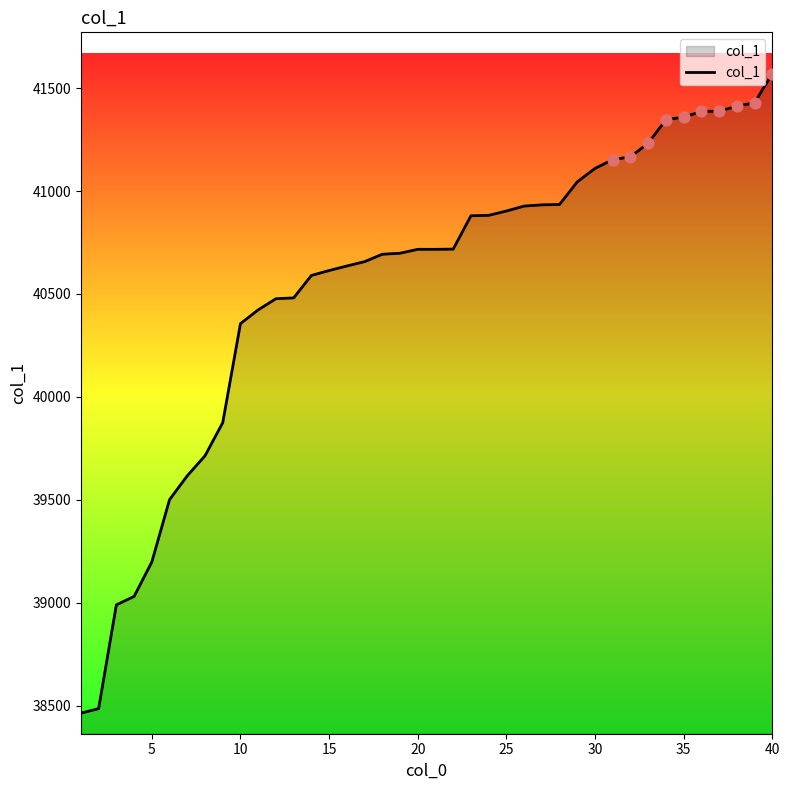

What is the maximum value shown in the chart?

41571